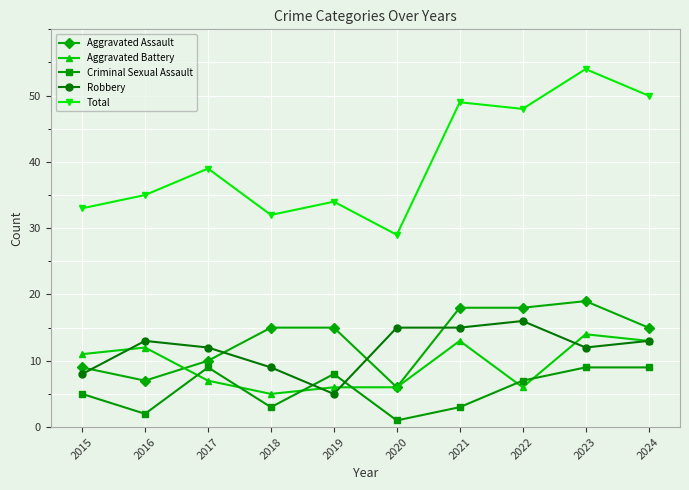

Between 2016 and 2023, which series saw the biggest shift?

Total